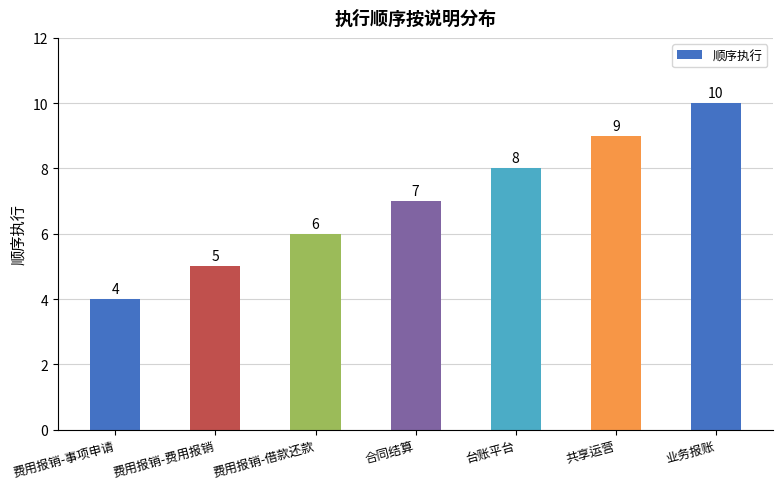

Which label corresponds to the largest value in the chart?

业务报账